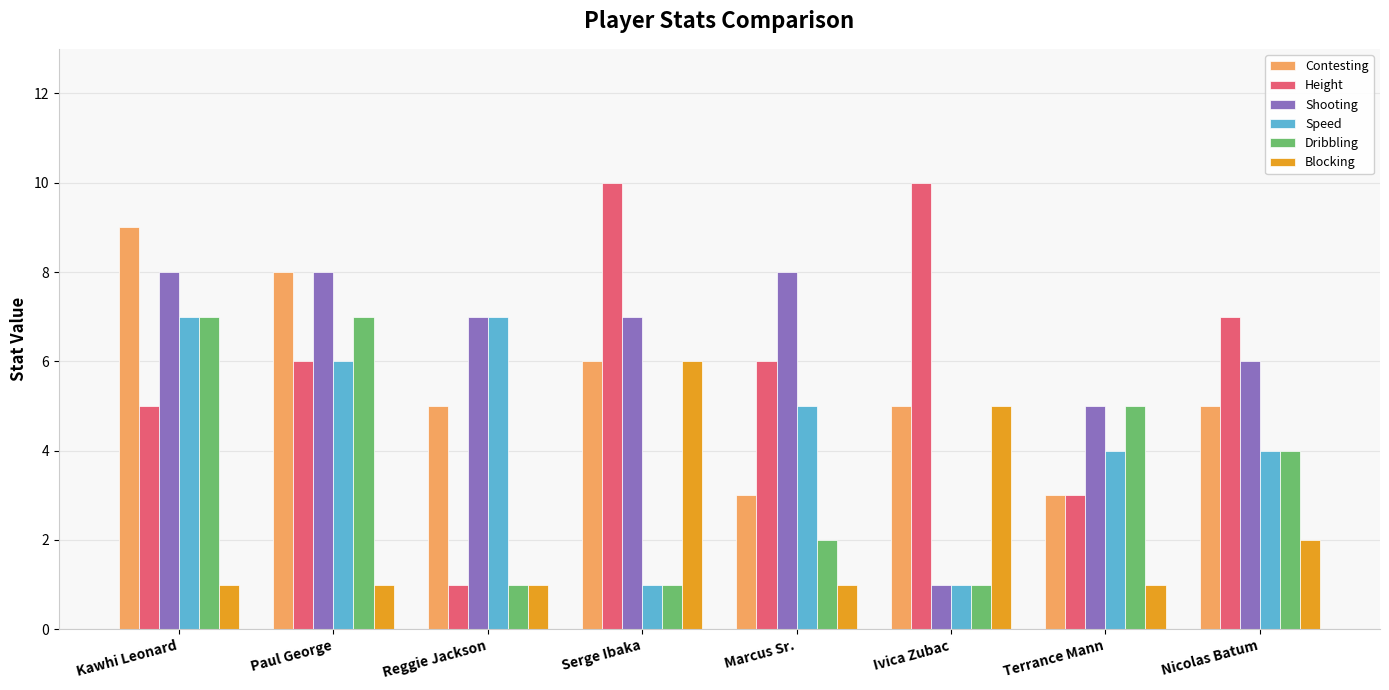

What is the label of the 8th bar from the left?

Nicolas Batum